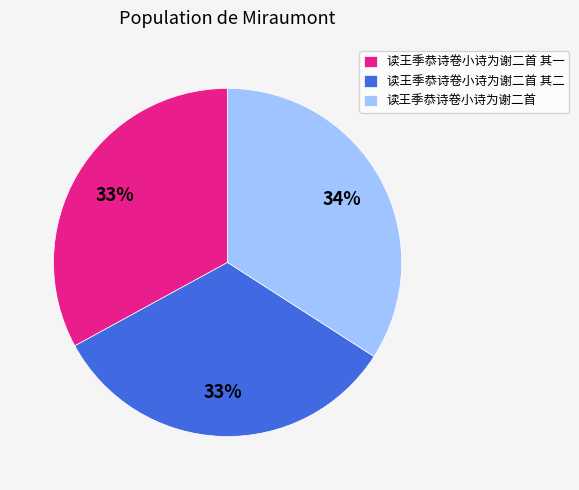

To the nearest percent, what is the average slice percentage?

33%